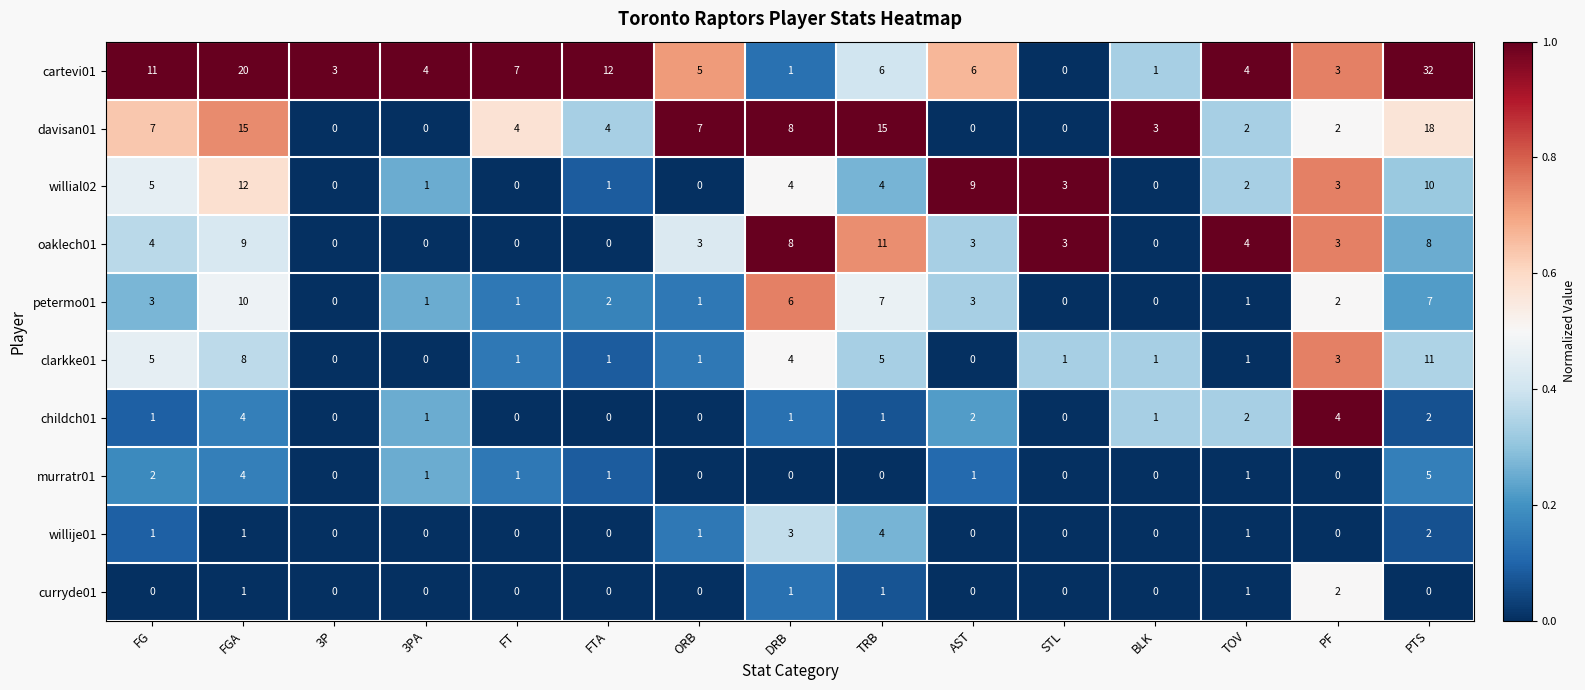

At which category is the sum across all series the highest?

PTS